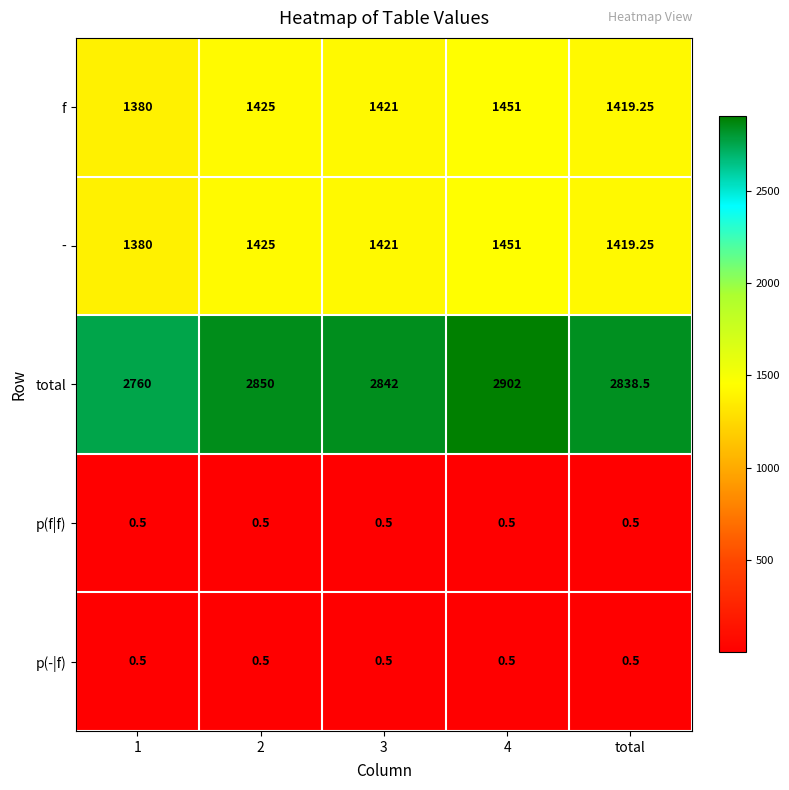

Which series has the largest total across all categories?

total